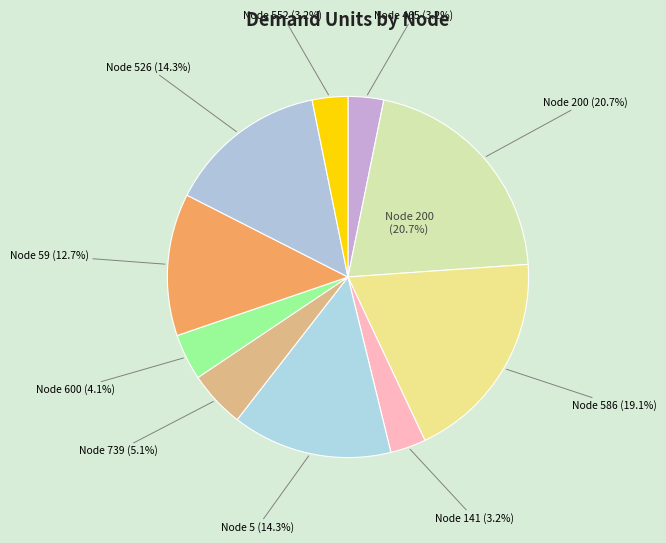

How many slices are in this pie chart?

10